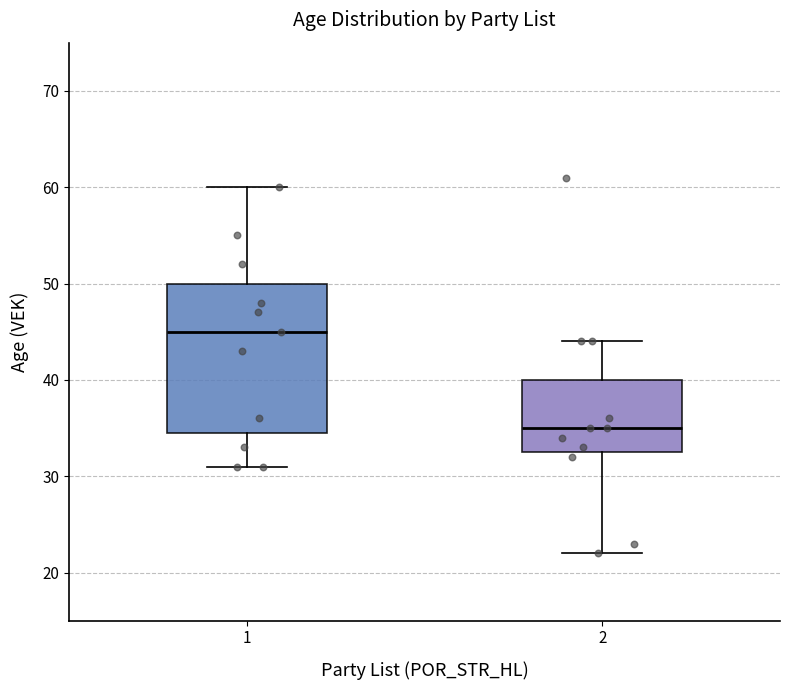

Comparing the boxes themselves (not the whiskers), which one is the tallest?

1